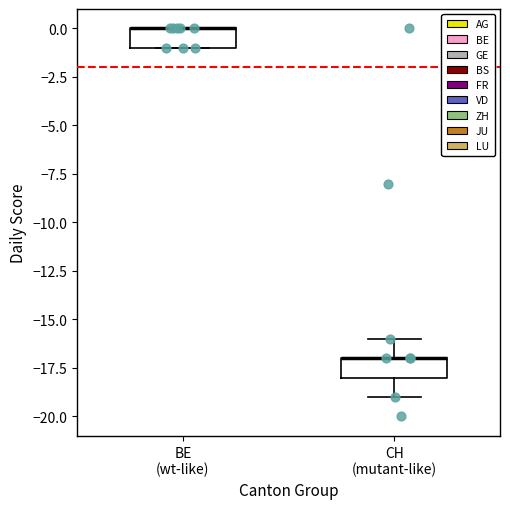

Where does the upper whisker of the box for CH (mutant-like) end on the y-axis? The values are not printed on the chart, so give them approximately, as read against the axis.

-16